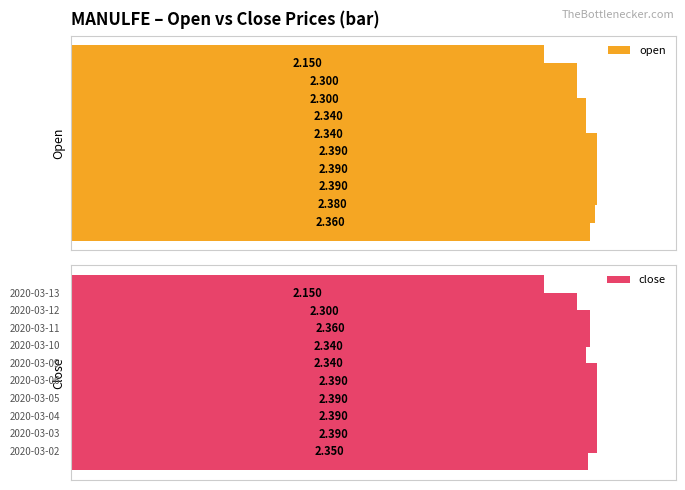

Rank the series at 4 from lowest to highest value.

open, close